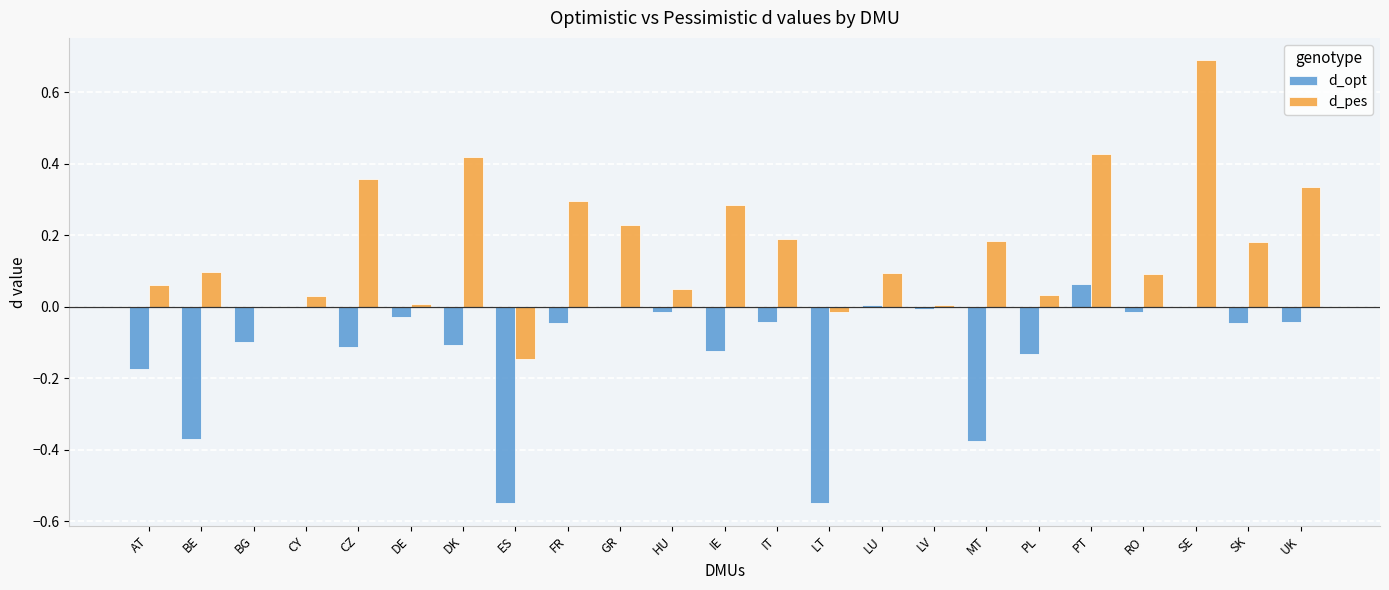

Which category has the highest value across all series?

SE